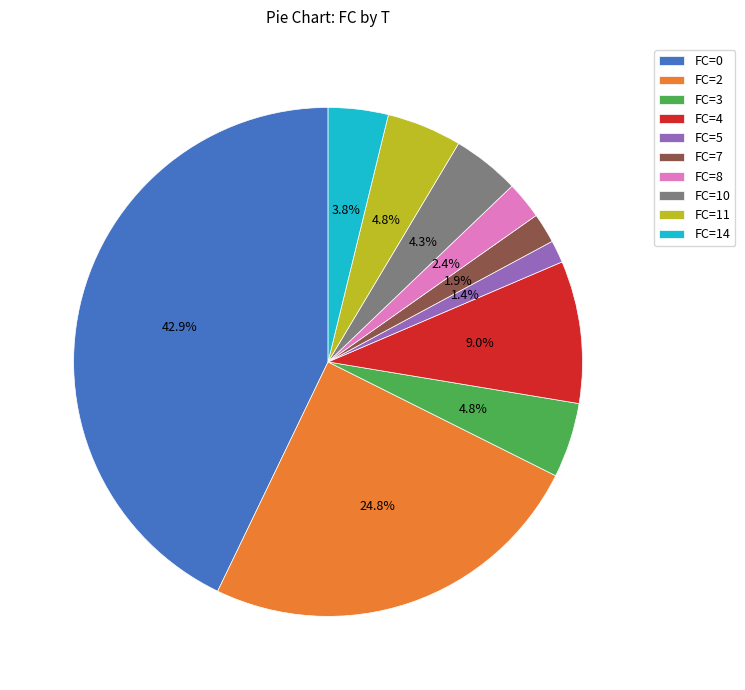

How many segments does this pie chart have?

10